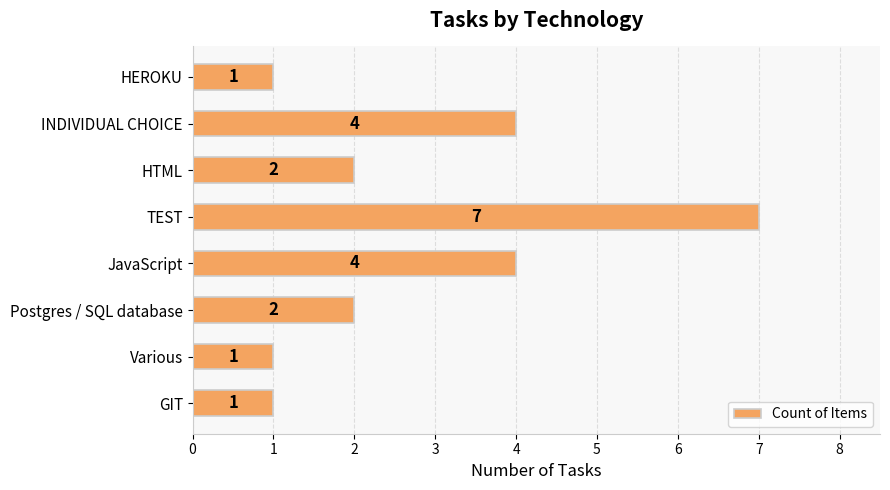

What is the change in value from Postgres / SQL database to INDIVIDUAL CHOICE?

+2